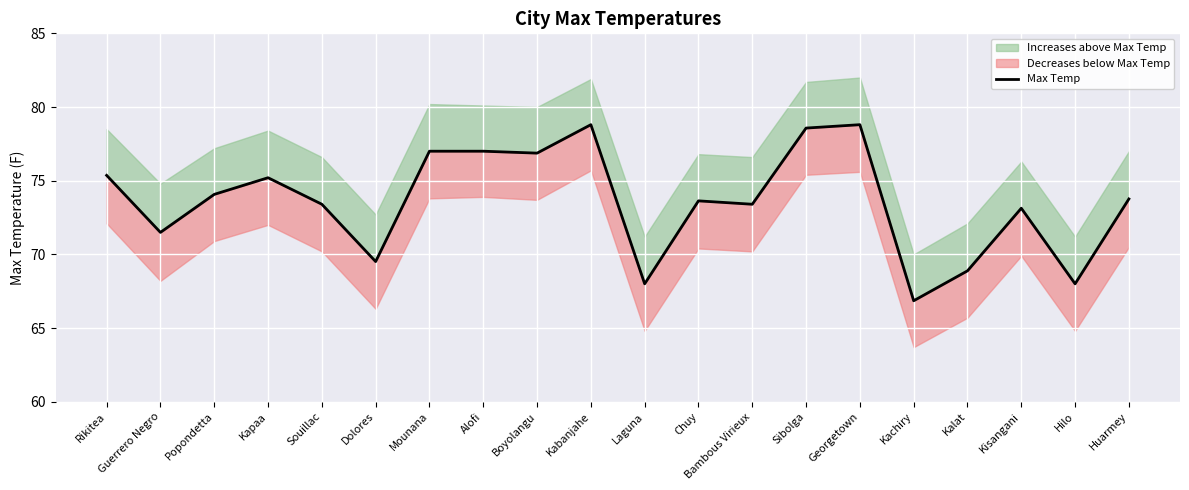

How many interior local valleys (lower than both neighbors) does the data have?

7